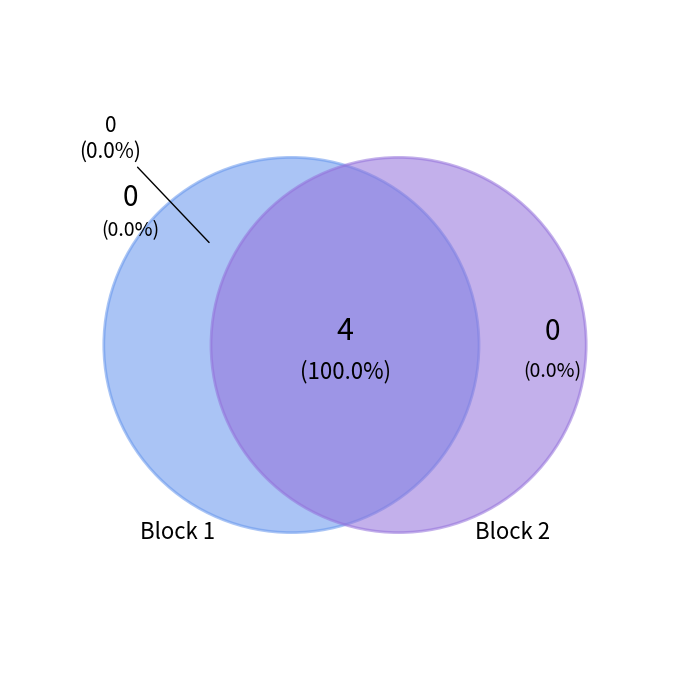

Between 2 and 1, which is larger?

2